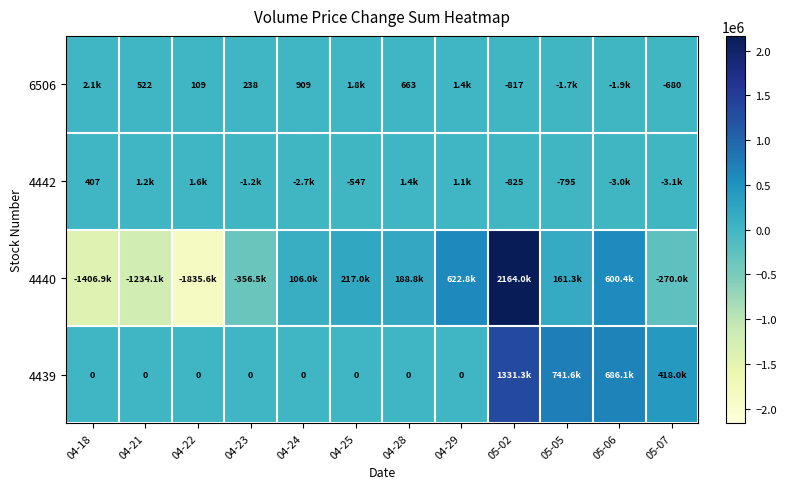

At which category does the chart reach its minimum across all series?

04-22